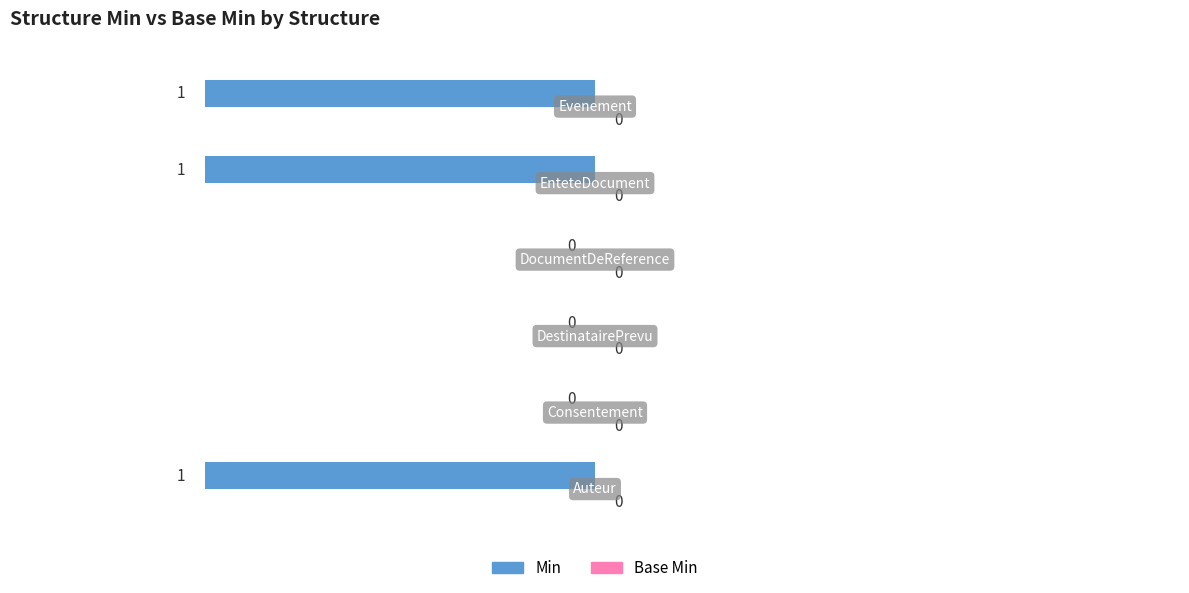

How many bars are there in each group?

2